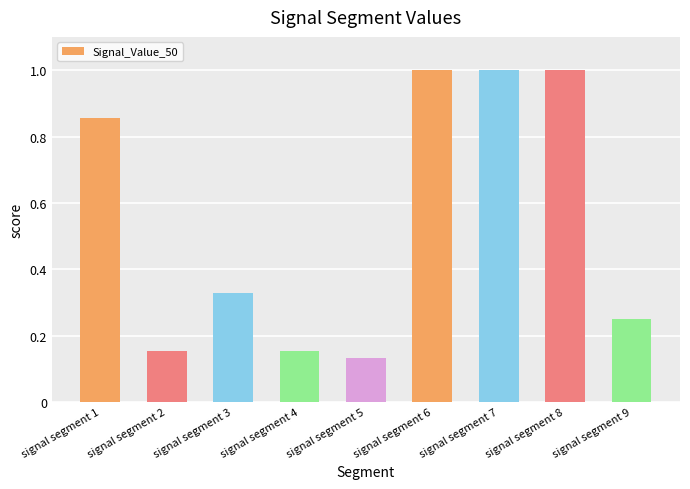

How many series are shown in this chart?

1